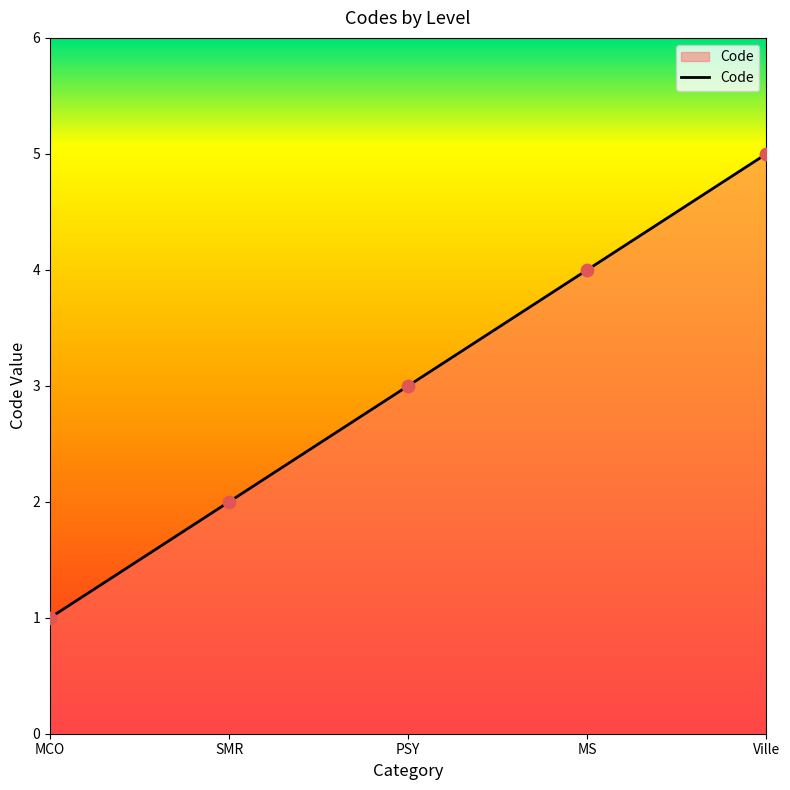

What is the ratio of the value at MCO to the value at SMR?

0.5